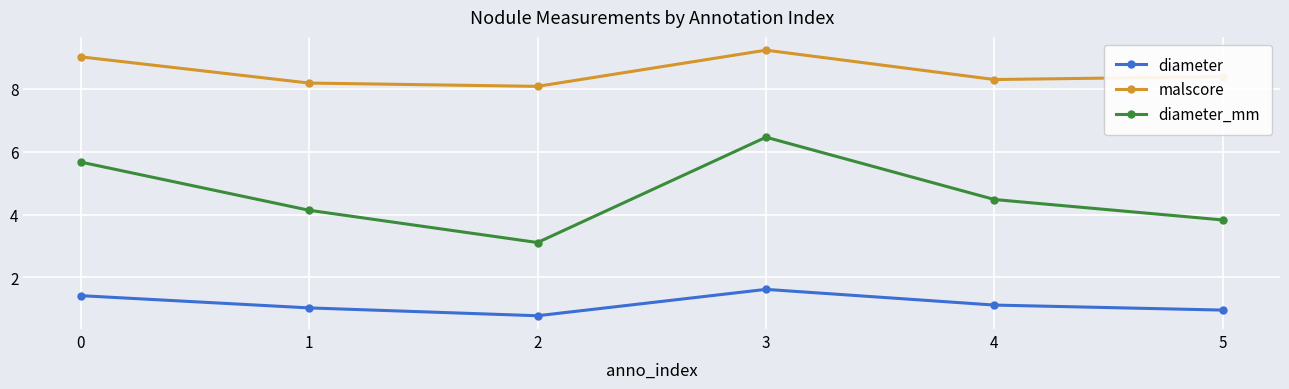

Which series has the largest total across all categories?

malscore